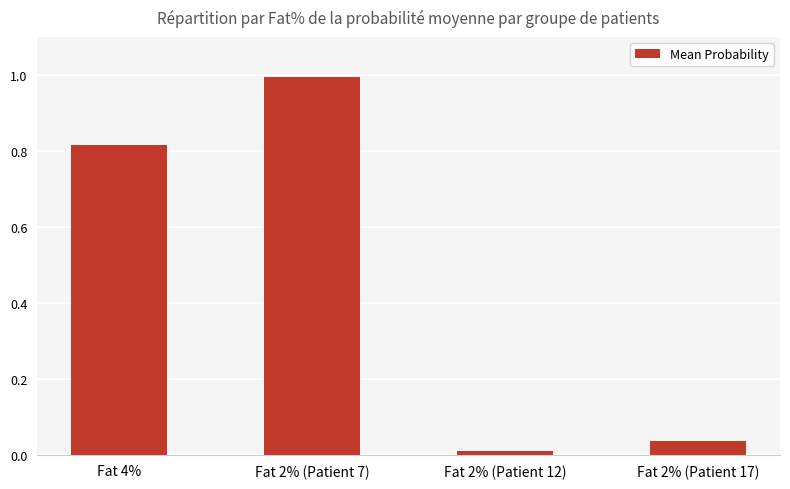

What is the value of the 2nd bar from the left?

1.0